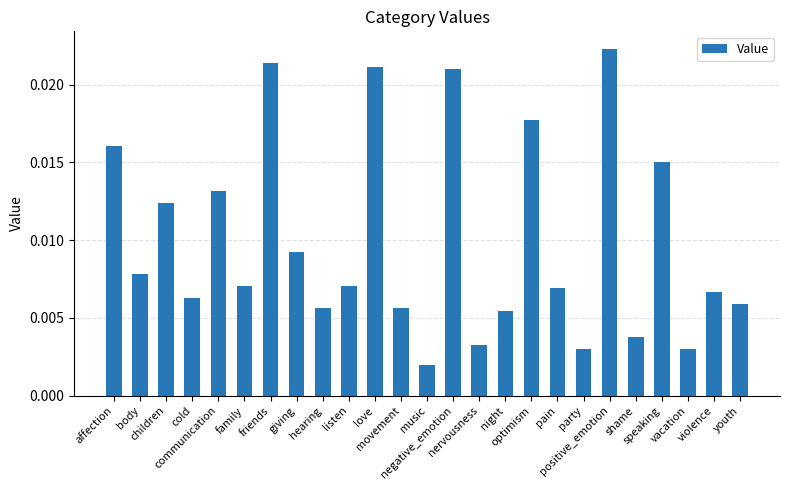

Between friends and movement, which is larger?

friends